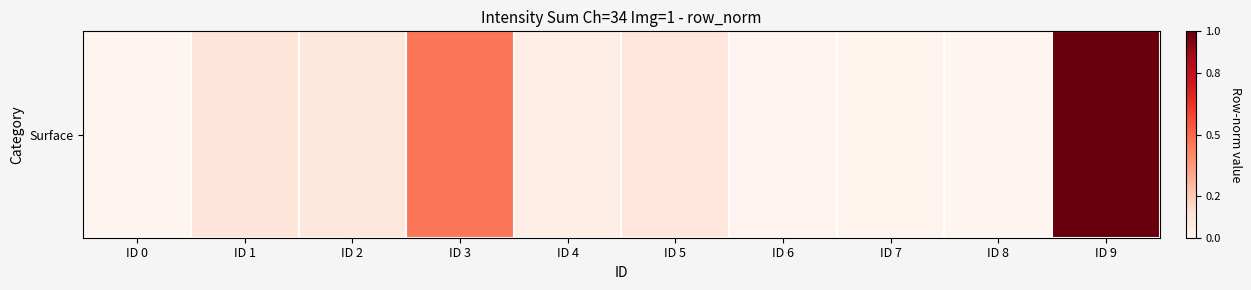

True or false: the data shows 0.5 at ID 3.

True